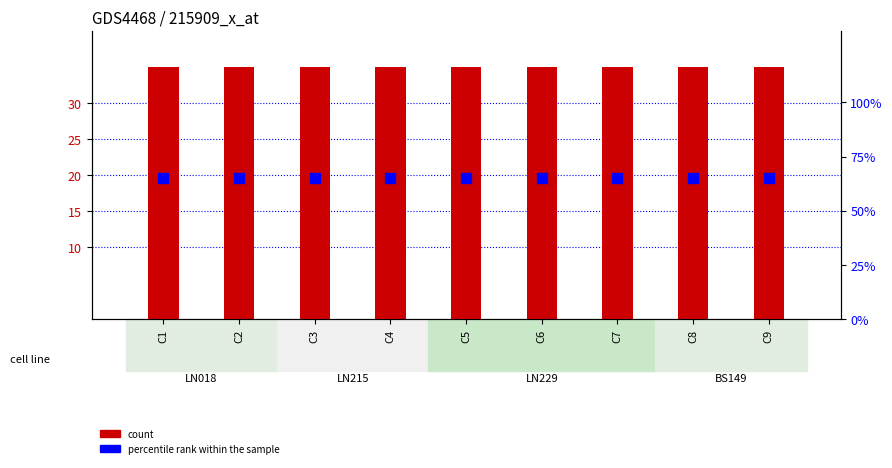

At which category is the sum across all series the highest?

C1